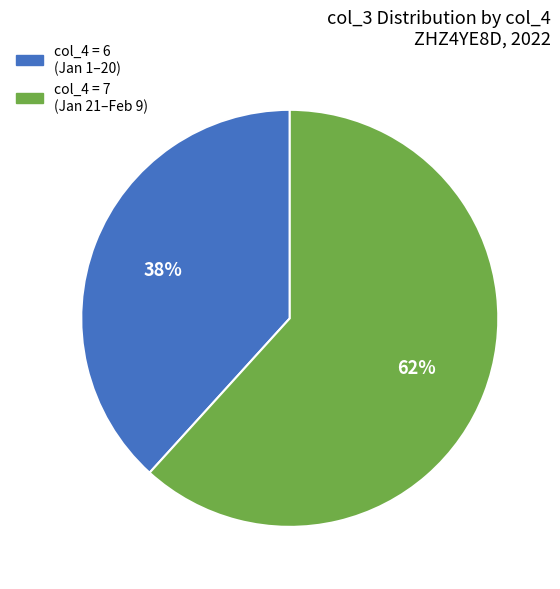

Does any single category account for the majority?

Yes